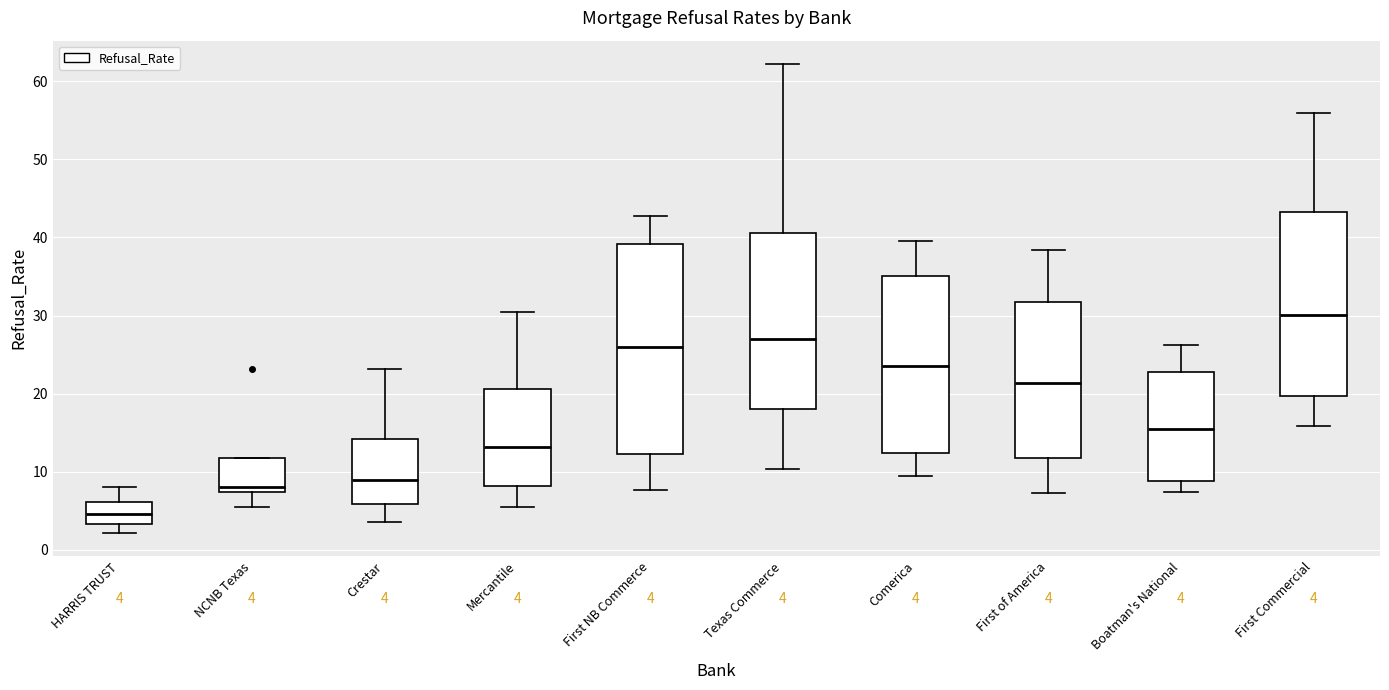

Which box is the tallest, from its lower edge to its upper edge?

First NB Commerce